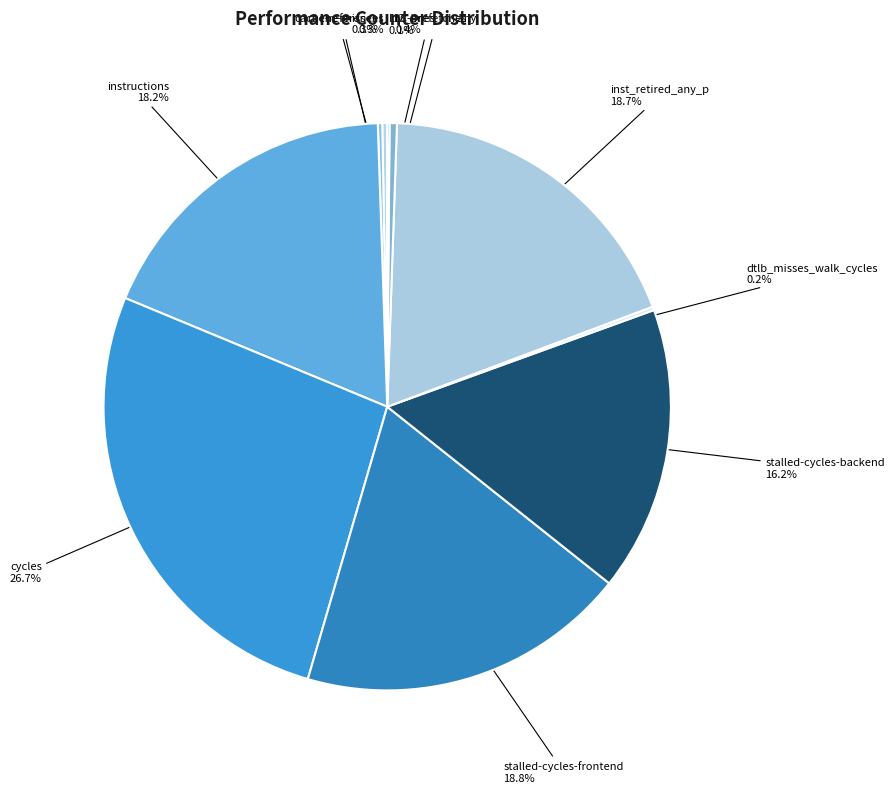

Between instructions and cache-references, which is larger?

instructions